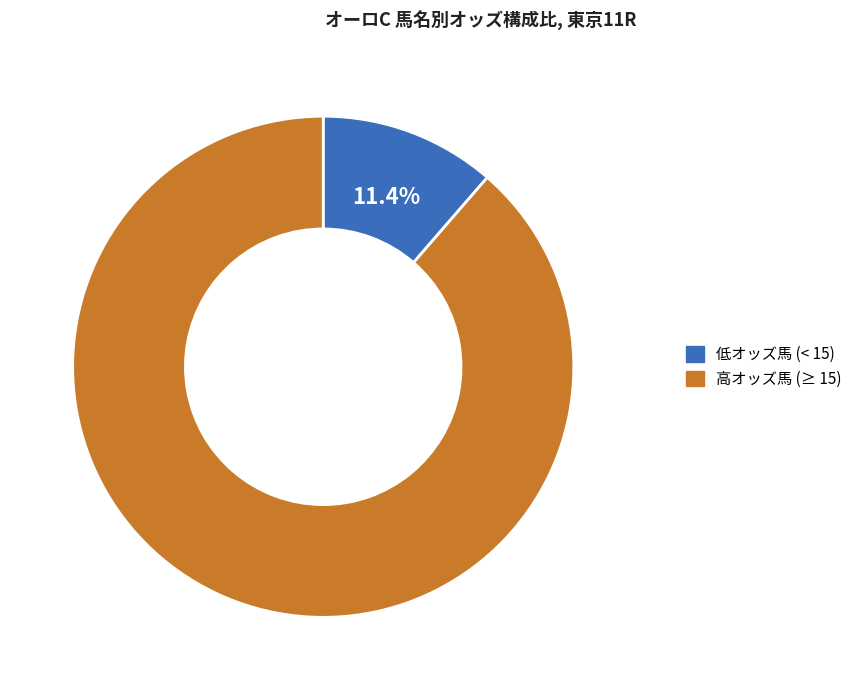

Do 低オッズ馬 (< 15) and 高オッズ馬 (≥ 15) together represent more than half of the pie?

Yes